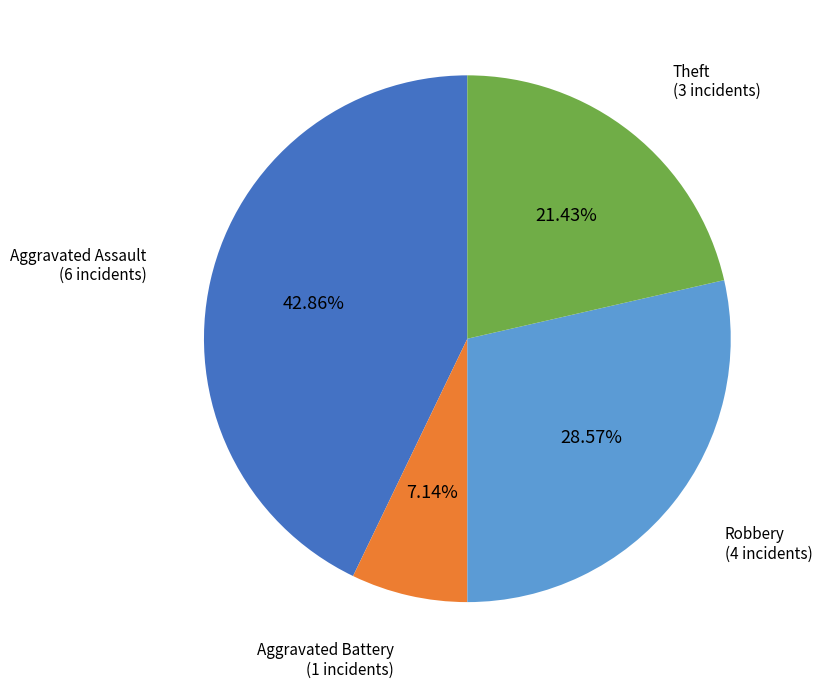

To the nearest percent, what is the average slice percentage?

25%